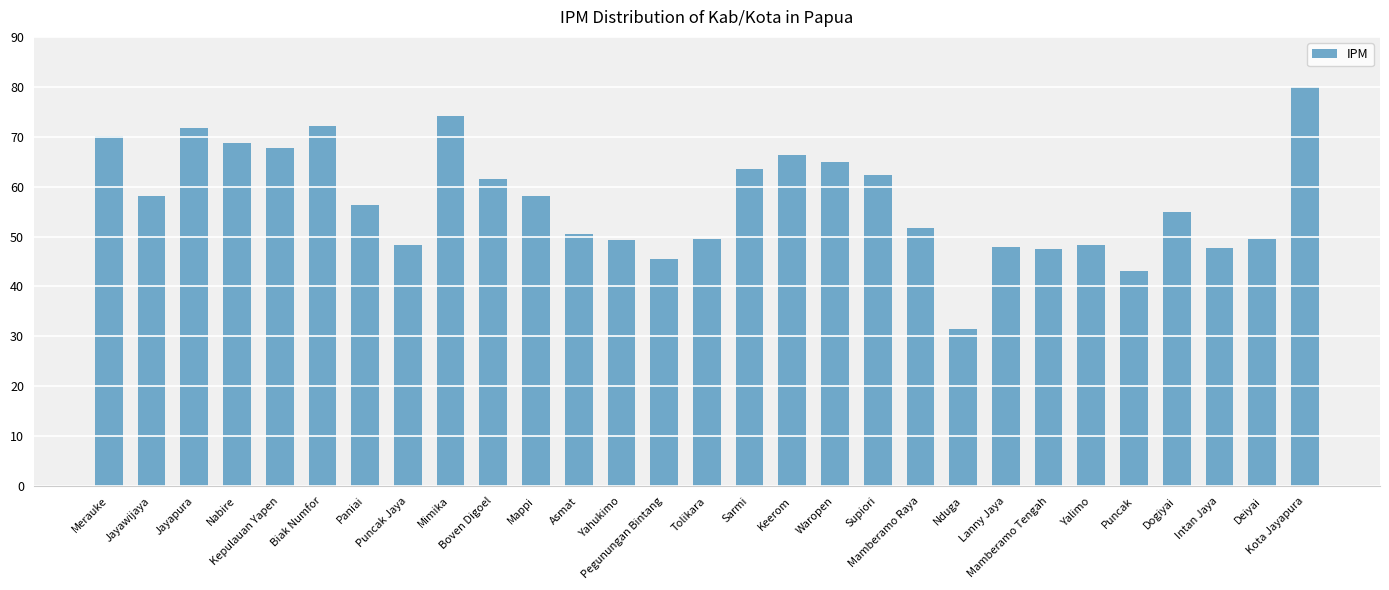

What is the label of the 1st bar from the left?

Merauke